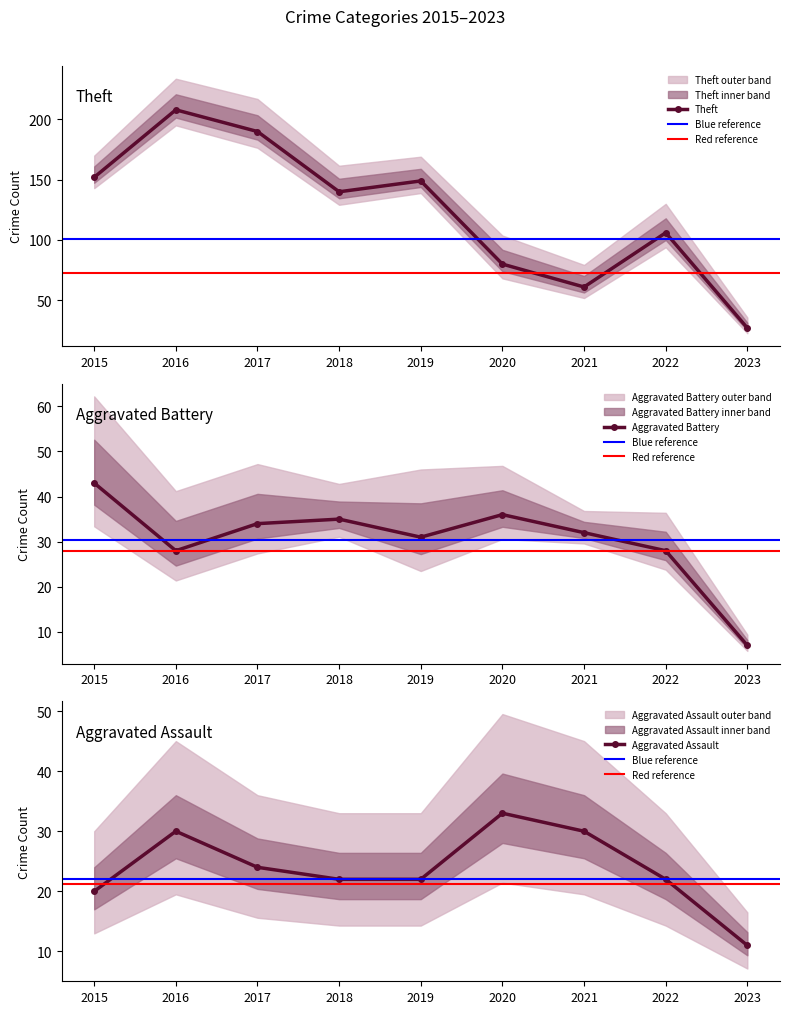

True or false: Theft has more than 0 interior local peaks.

True